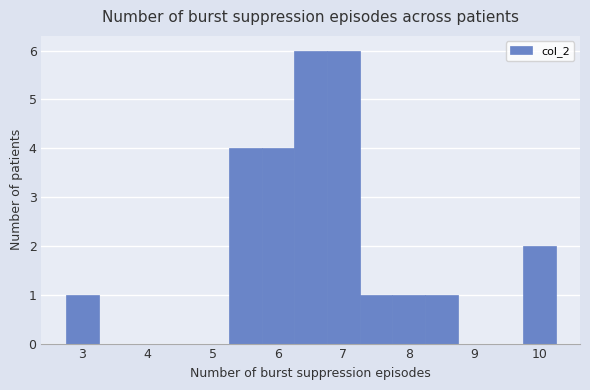

Reading left to right, transcribe this chart: for each bar, give the range it covers on the x-axis and its height. Neither the bar edges nor the heights are printed on the chart, so give them approximately, as read against the axes.

2.75 to 3.25: 1
3.25 to 3.75: 0
3.75 to 4.25: 0
4.25 to 4.75: 0
4.75 to 5.25: 0
5.25 to 5.75: 4
5.75 to 6.25: 4
6.25 to 6.75: 6
6.75 to 7.25: 6
7.25 to 7.75: 1
7.75 to 8.25: 1
8.25 to 8.75: 1
8.75 to 9.25: 0
9.25 to 9.75: 0
9.75 to 10.25: 2